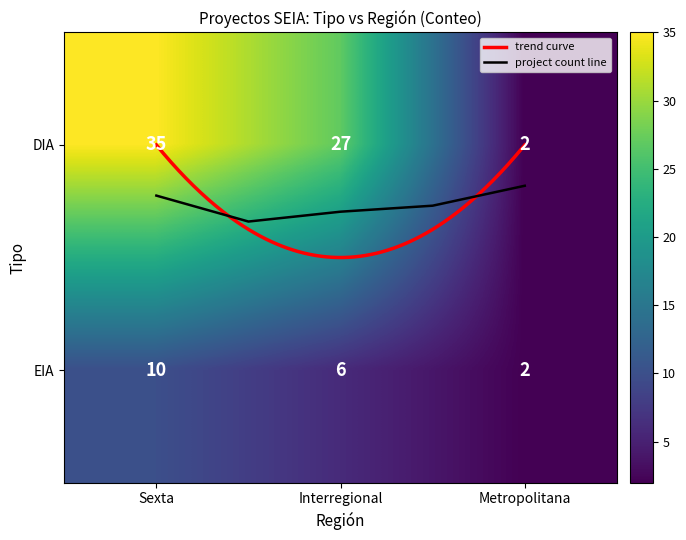

Reading left to right, transcribe all the data shown in this chart.

DIA_Sexta=35	DIA_Interregional=27	EIA_Sexta=10	EIA_Interregional=6	DIA_Metropolitana=2	EIA_Metropolitana=2